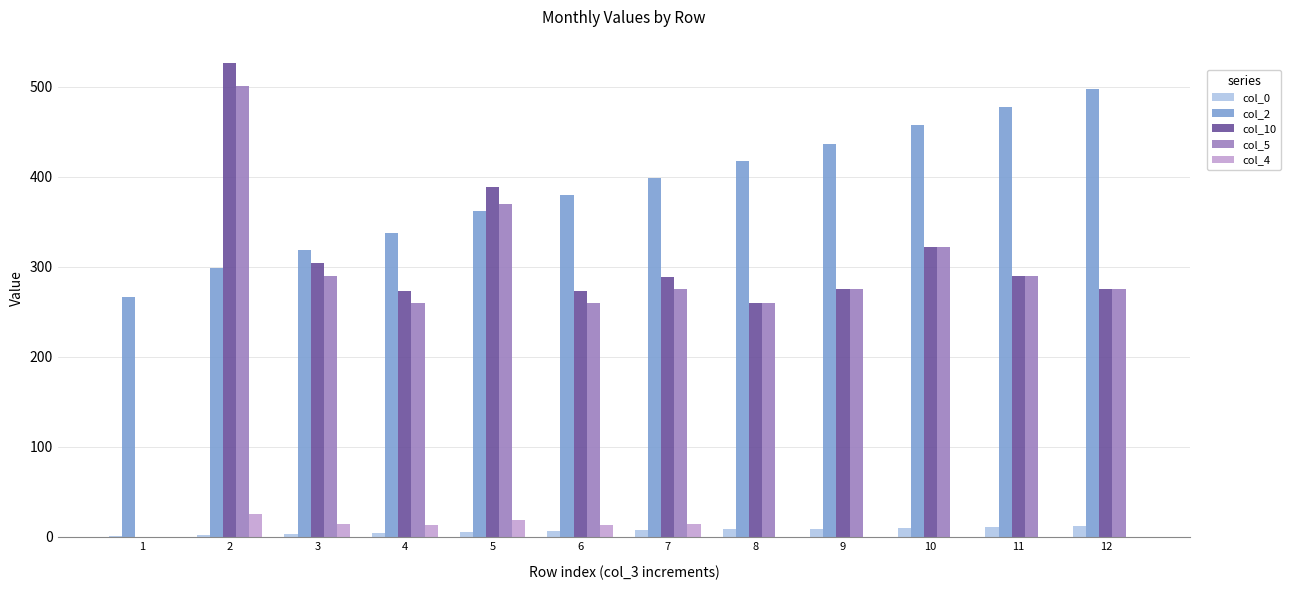

Is the value of col_10 at 9 greater than the value of col_0 at 9?

Yes